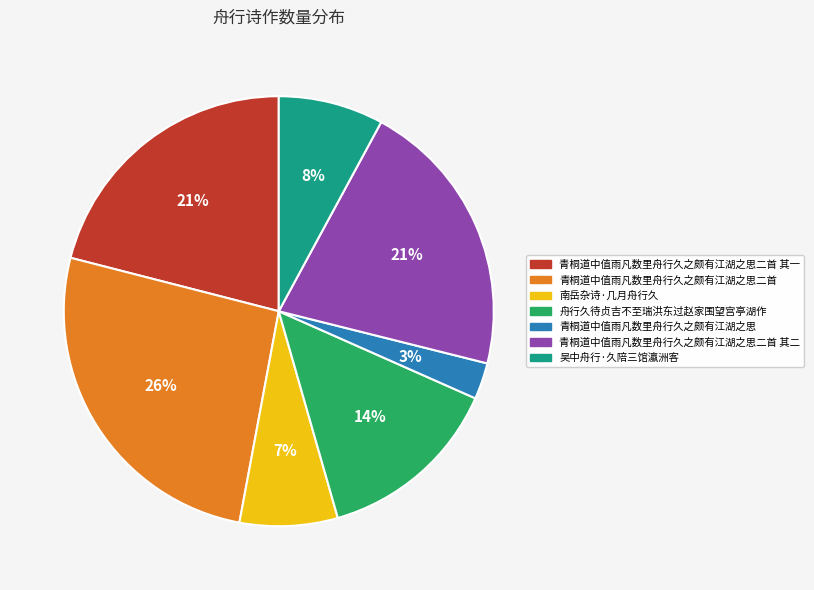

Is there a majority slice in this chart?

No